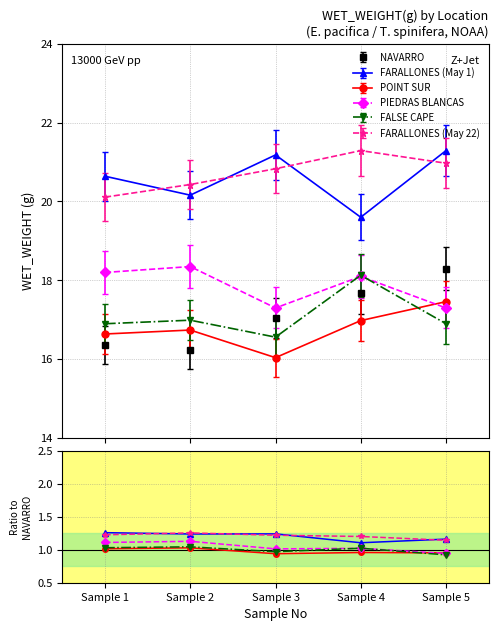

How many lines are shown in the chart?

5